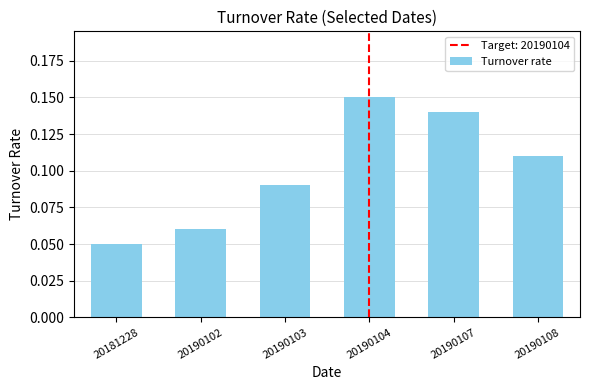

Which label corresponds to the smallest value in the chart?

20181228